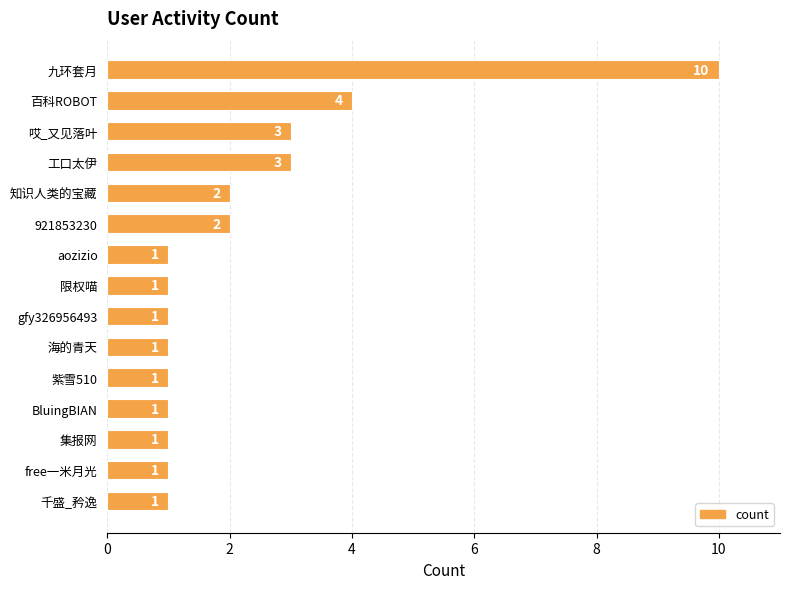

At which label is the value closest to 5?

百科ROBOT